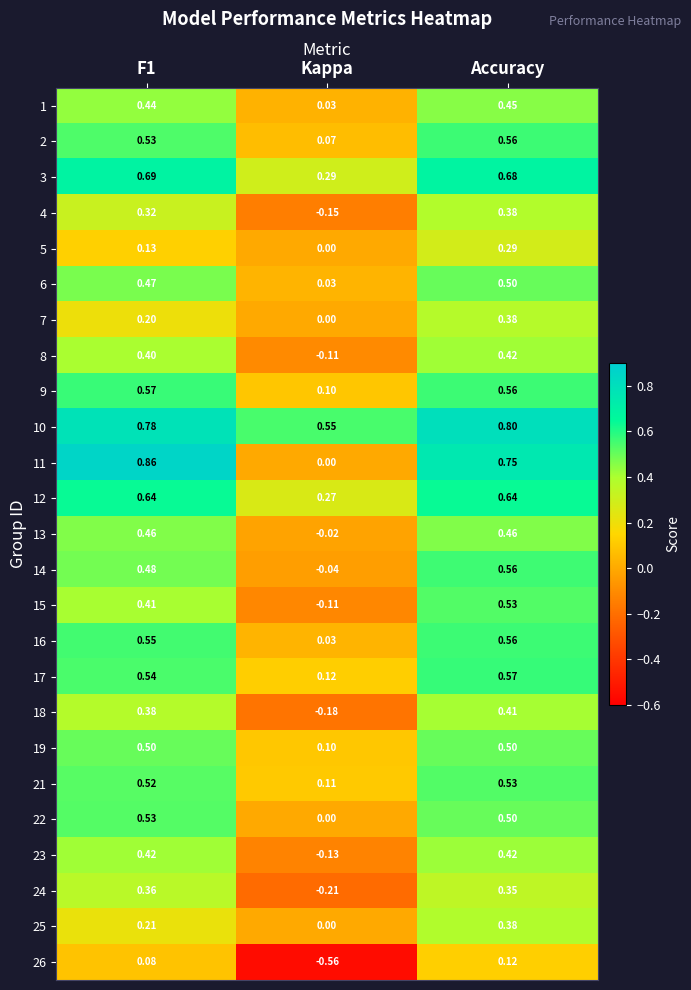

Count the number of categories in the chart.

3